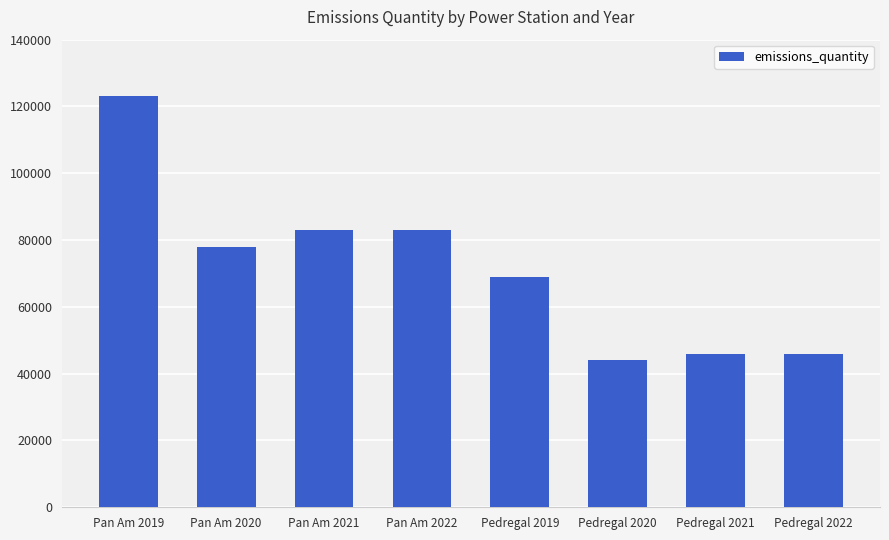

At which label does the data first exceed 78000?

Pan Am 2019